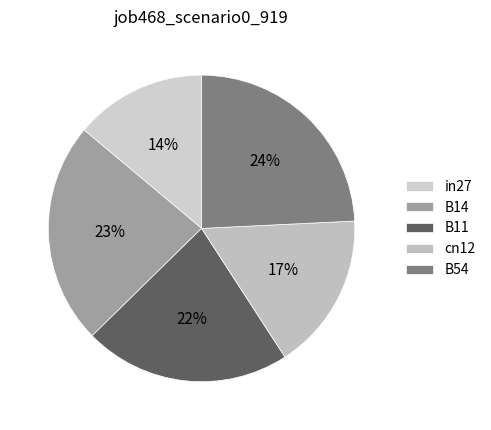

How many segments does this pie chart have?

5